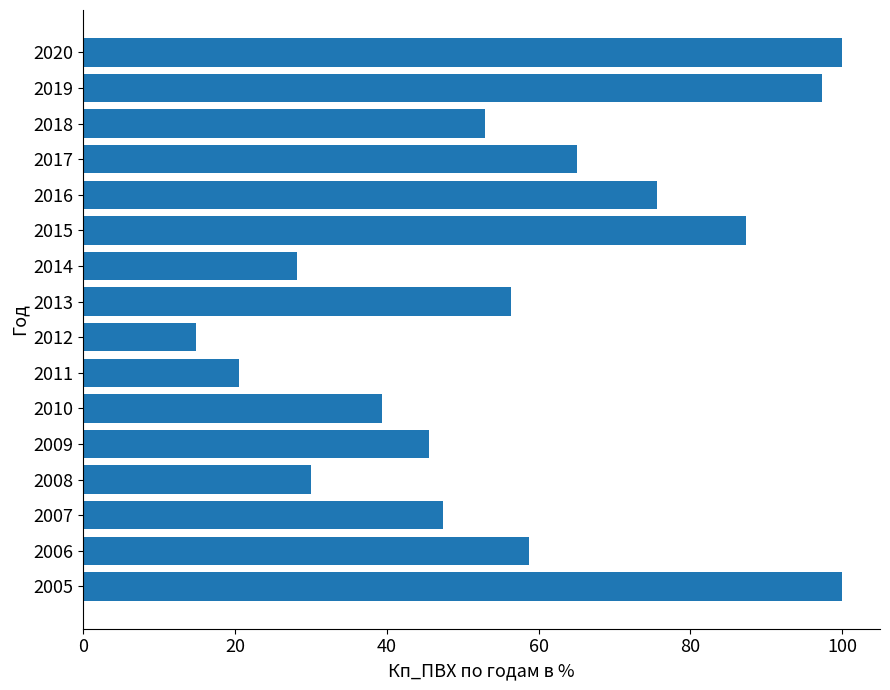

Are the bars grouped side by side (vs. stacked)?

No